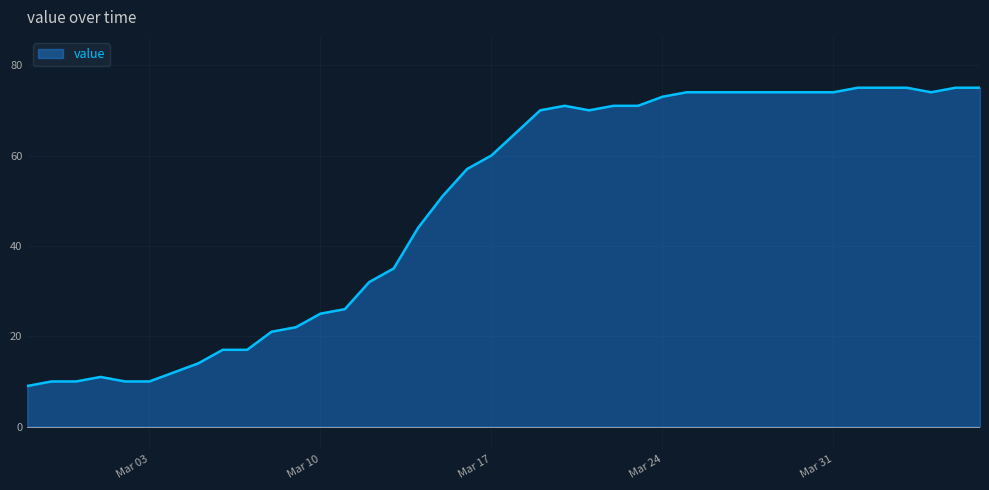

What is the maximum value shown in the chart?

75